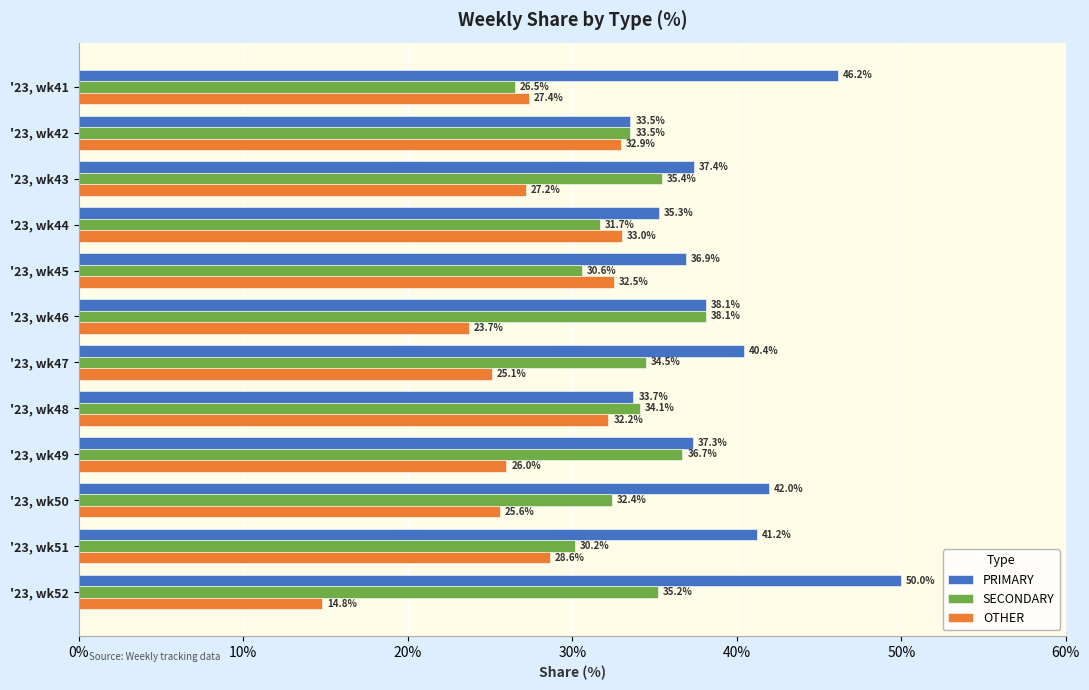

What is the difference between the OTHER values at '23, wk47 and '23, wk45?

7.4